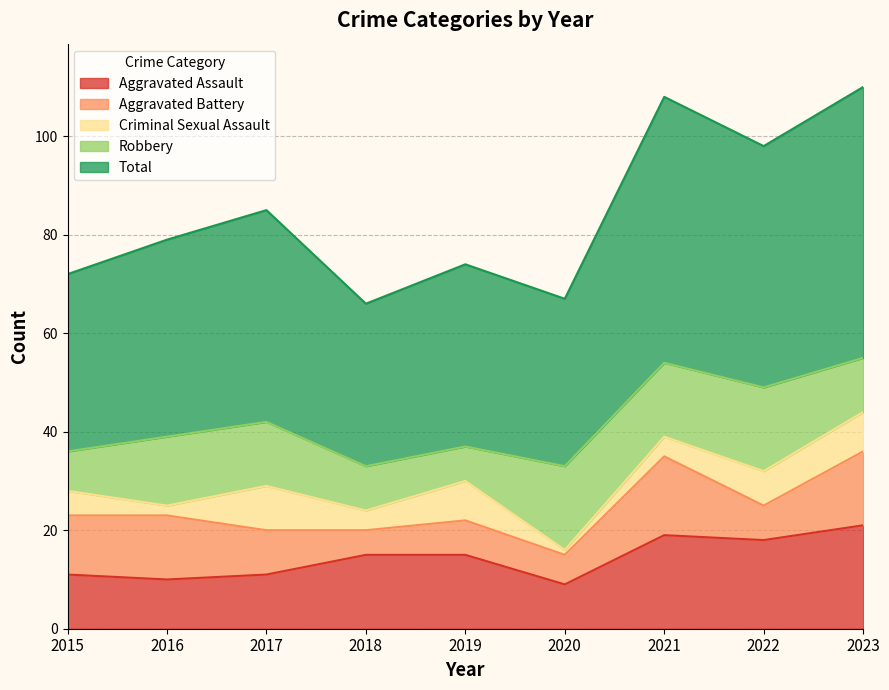

What is the lowest value of the Aggravated Assault series?

9